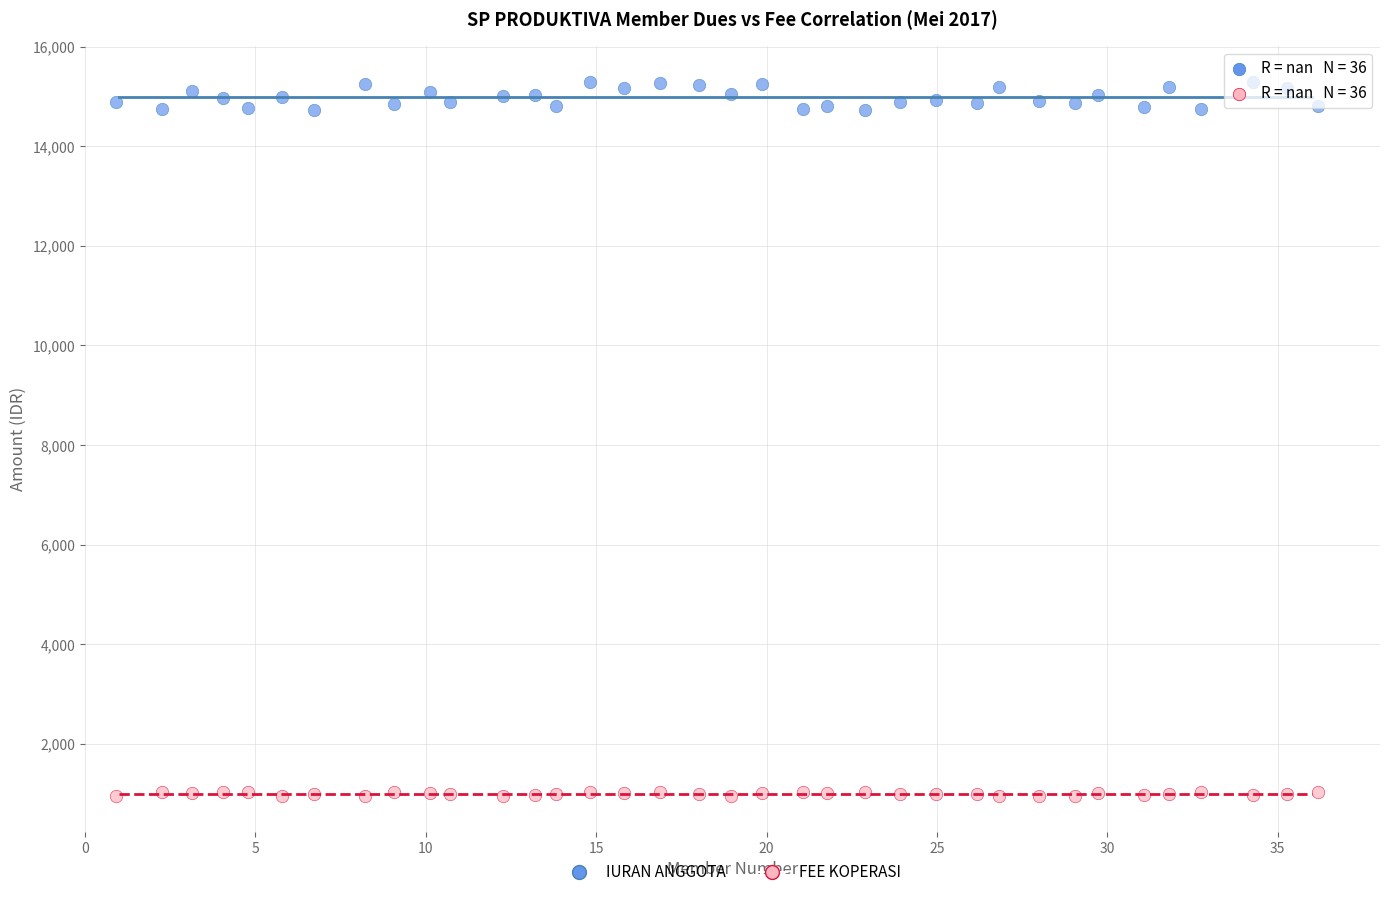

Across all data points, what is the range of X values (max minus min)?

35.3